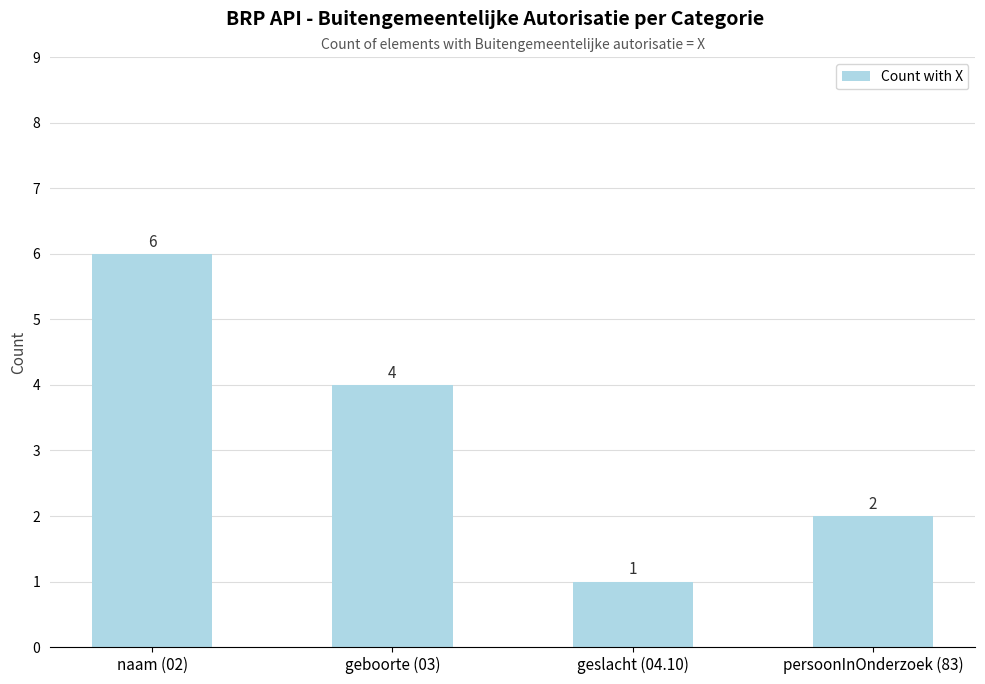

List the labels in order of value, largest first.

naam (02), geboorte (03), persoonInOnderzoek (83), geslacht (04.10)